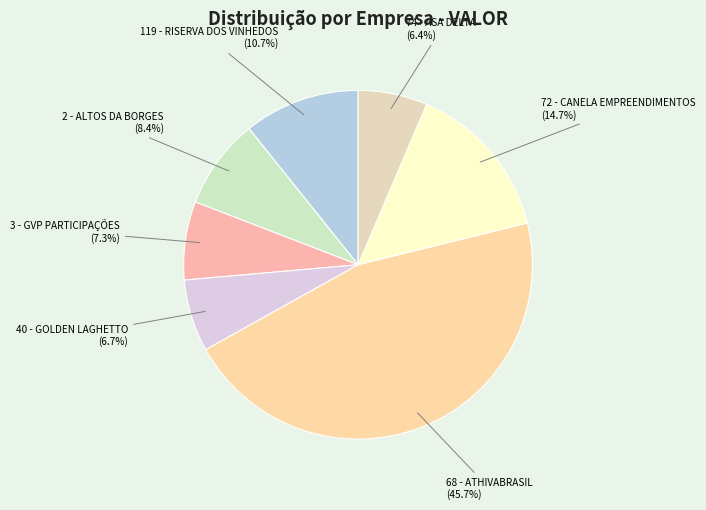

What percentage is the 72 - CANELA EMPREENDIMENTOS slice, to the nearest percent?

15%